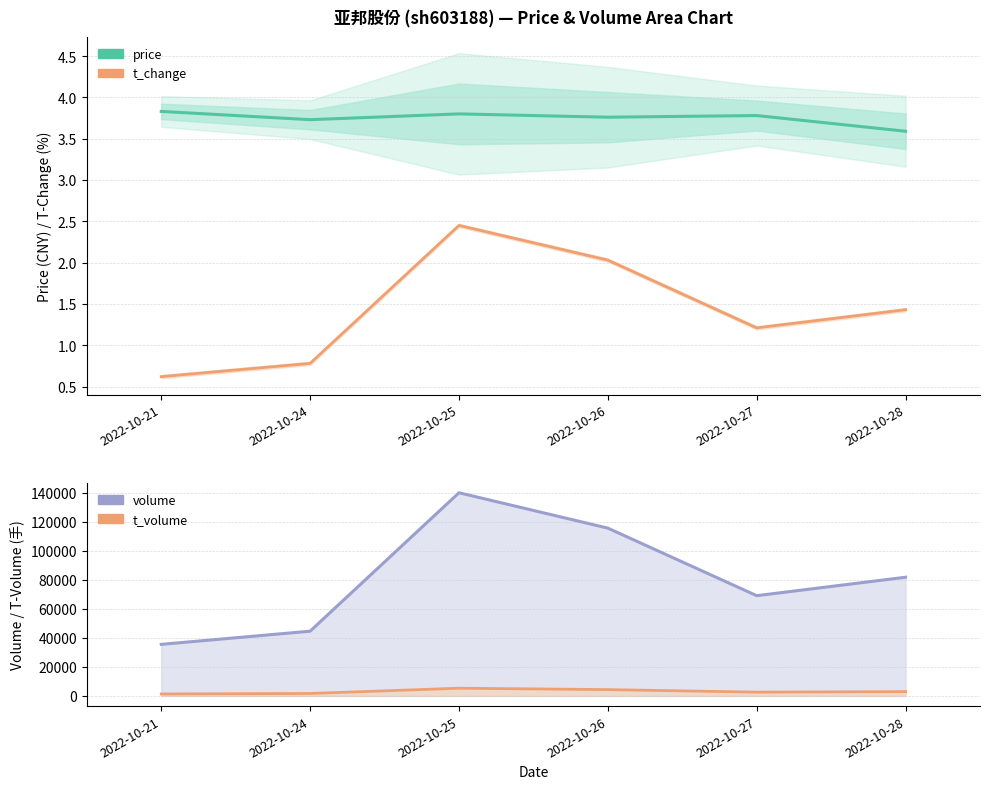

Rank the series by their maximum value, from lowest to highest.

t_change, price, t_volume, volume